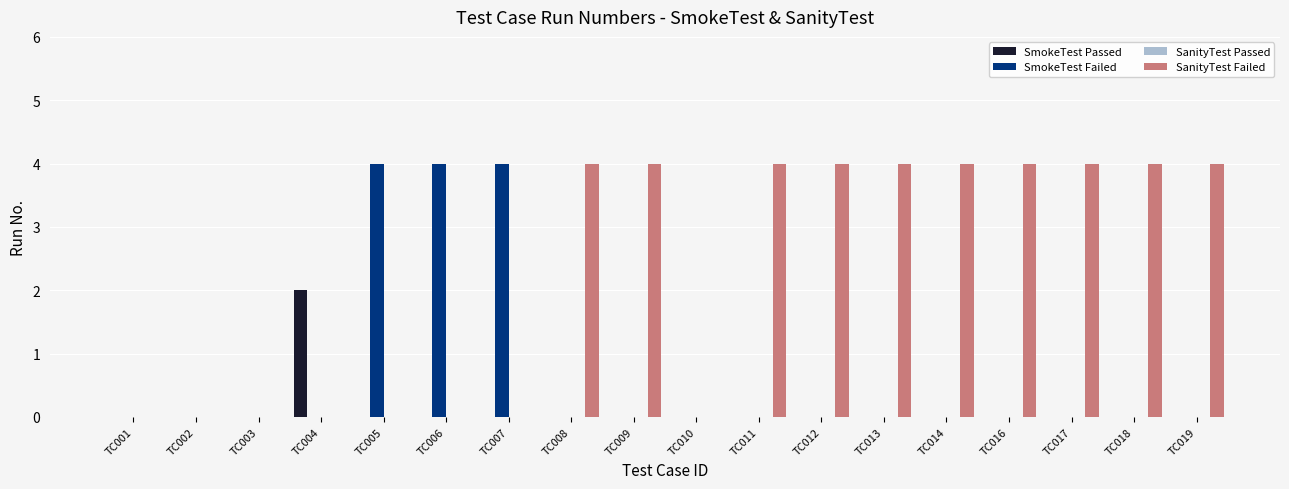

What is the maximum value shown in the chart?

4